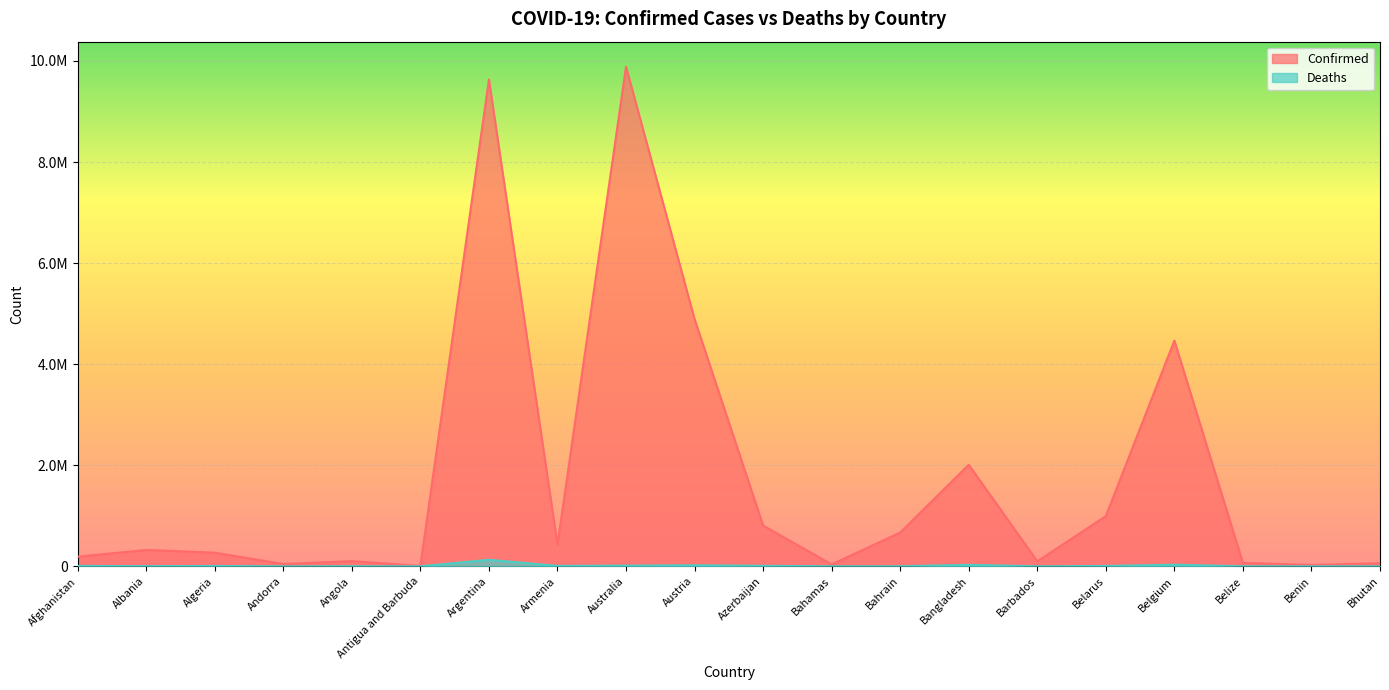

Which series has the largest range (max minus min)?

Confirmed